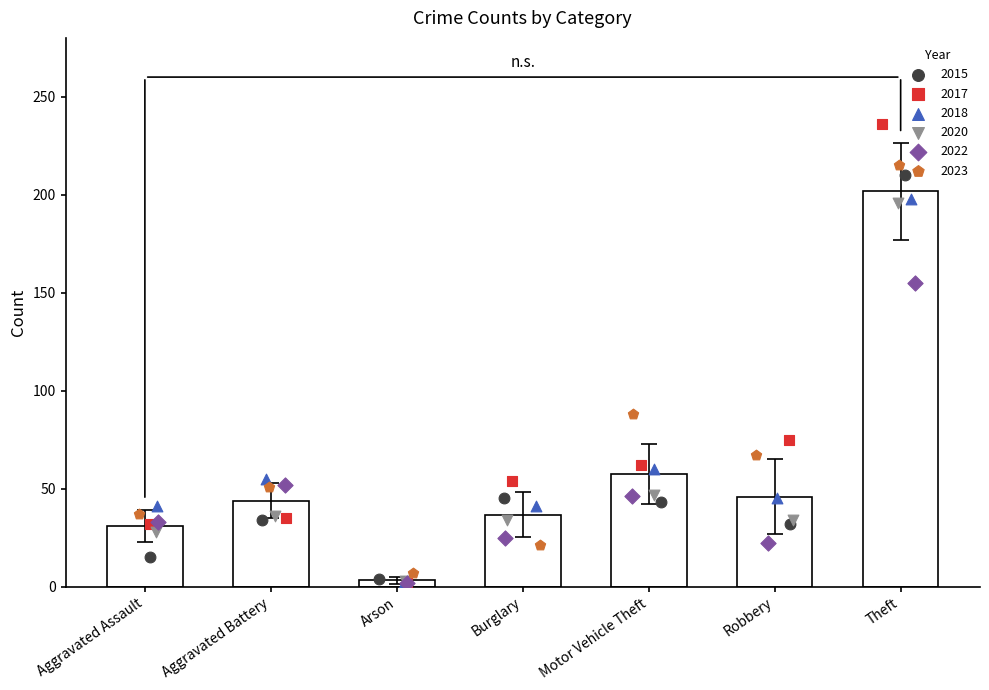

Which series has the largest total across all categories?

2017